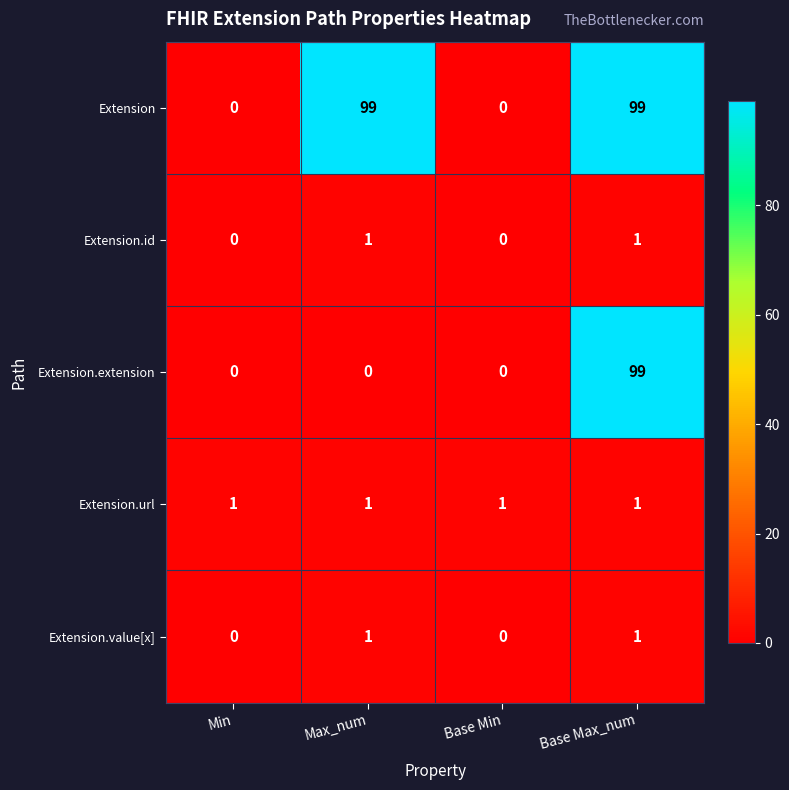

Count the Extension.id values in the range 0 to 1.

4